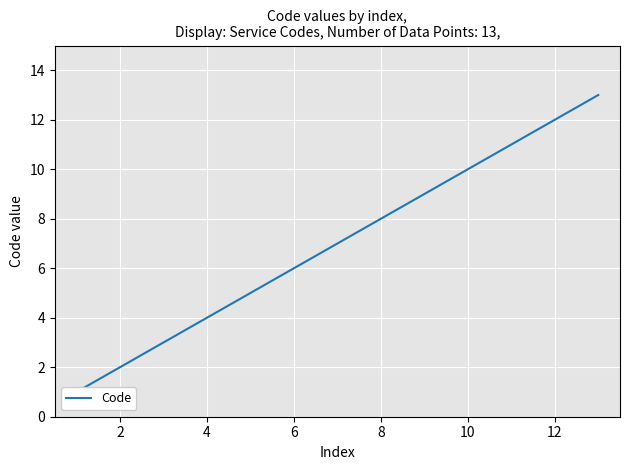

How many values are below 7?

6